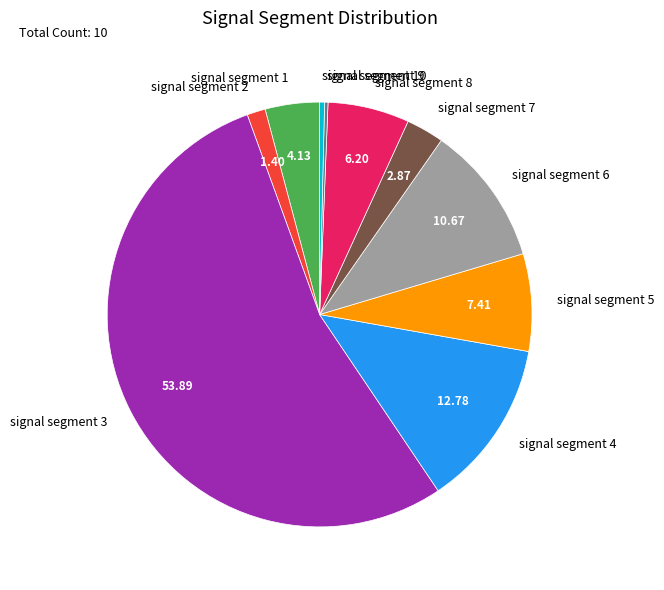

Does signal segment 3 account for over 50% of the chart?

Yes